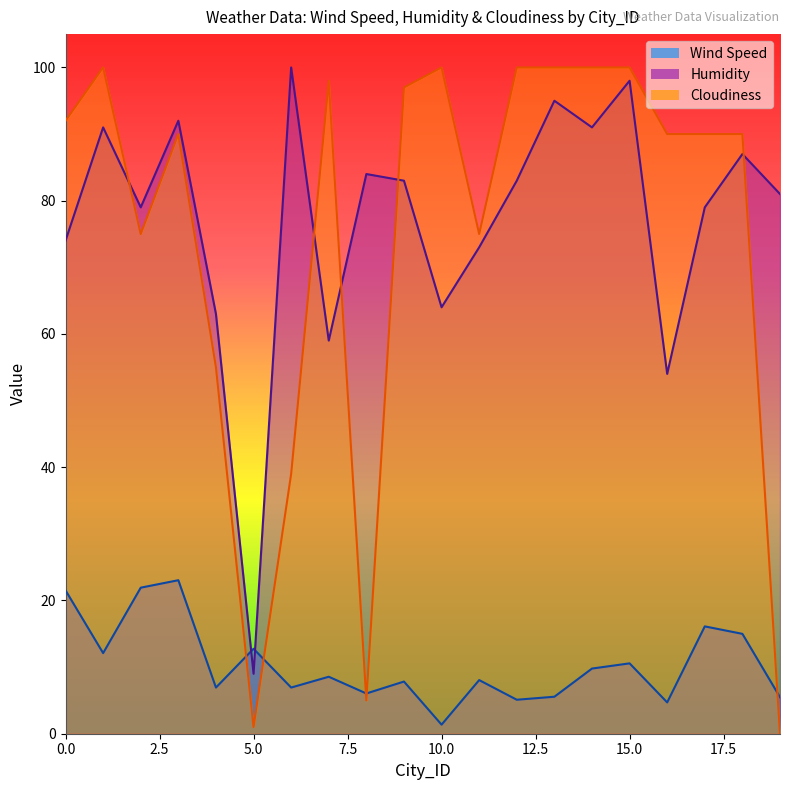

Reading left to right, transcribe all the data shown in this chart.

Wind Speed: 21.5	12.1	21.9	23.0	6.9	12.8	6.9	8.6	6.0	7.8	1.4	8.1	5.1	5.5	9.8	10.6	4.7	16.1	15.0	5.5
Humidity: 74.0	91.0	79.0	92.0	63.0	9.0	100.0	59.0	84.0	83.0	64.0	73.0	83.0	95.0	91.0	98.0	54.0	79.0	87.0	81.0
Cloudiness: 92.0	100.0	75.0	90.0	55.0	1.0	39.0	98.0	5.0	97.0	100.0	75.0	100.0	100.0	100.0	100.0	90.0	90.0	90.0	0.0